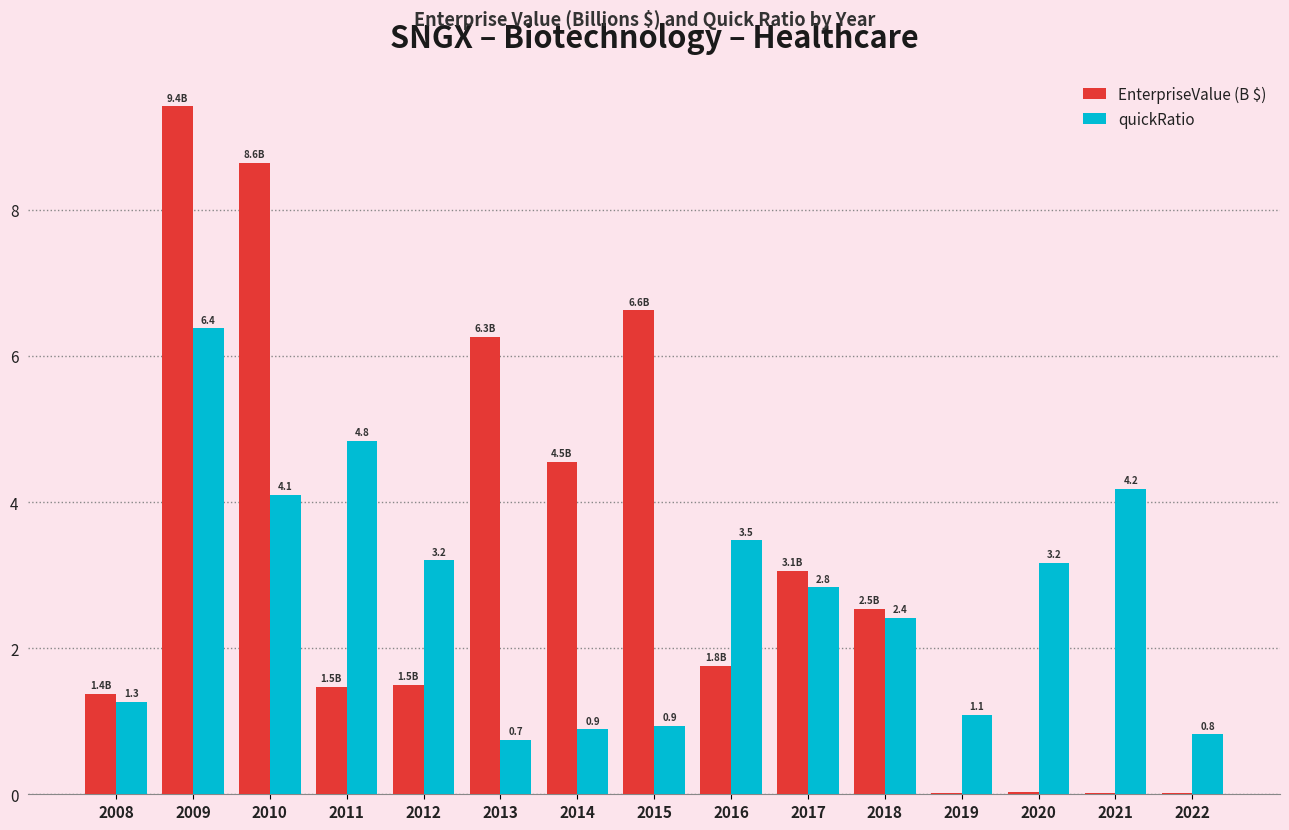

The EnterpriseValue (B $) series shows 6.6 at 2015. True or false?

True